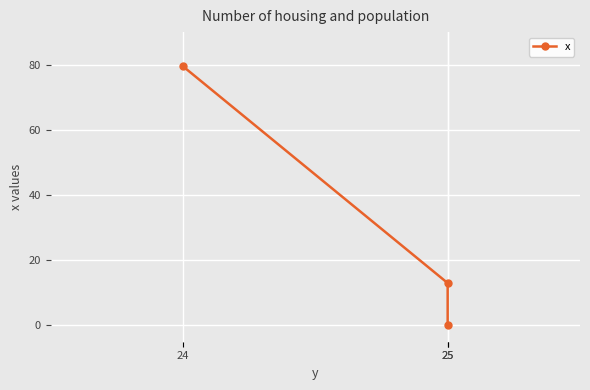

The value at 25 is -30.2. True or false?

False